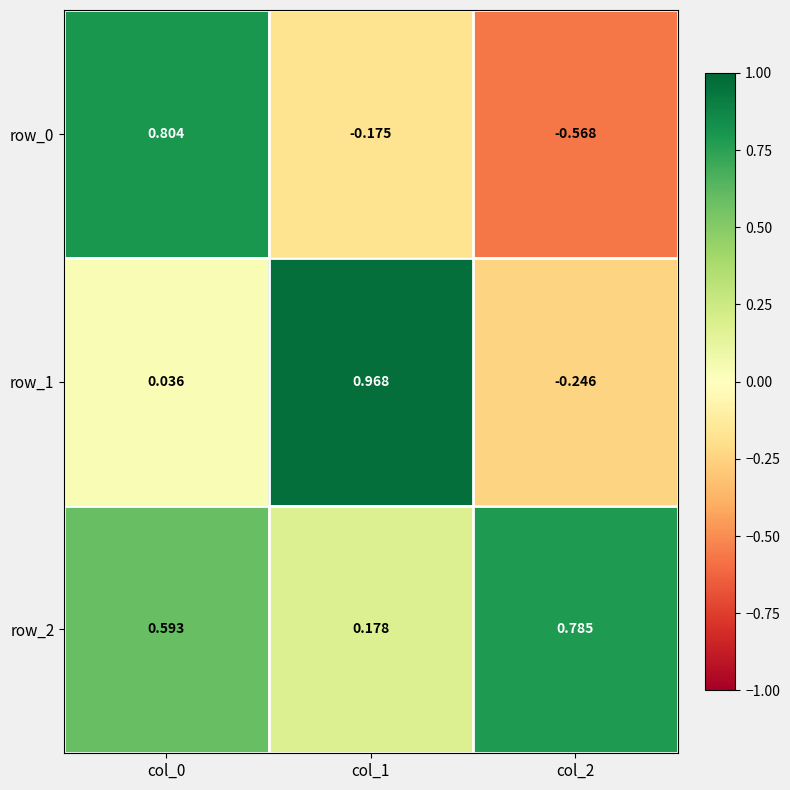

The row_0 series shows 0.3 at col_0. True or false?

False